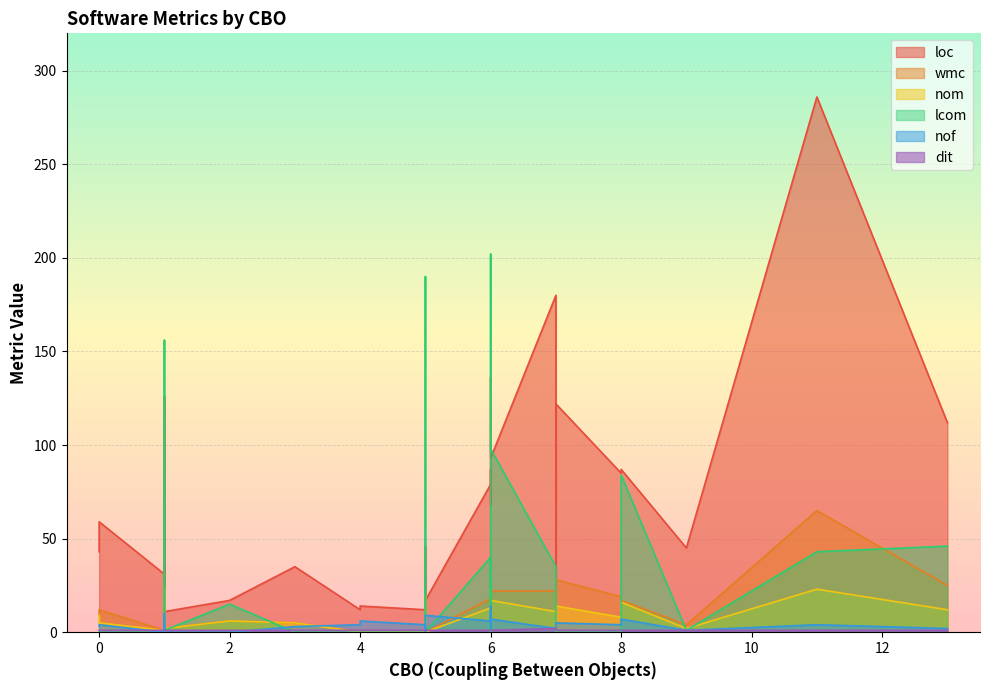

Which series ends up on top after the final intersection of dit and wmc?

wmc